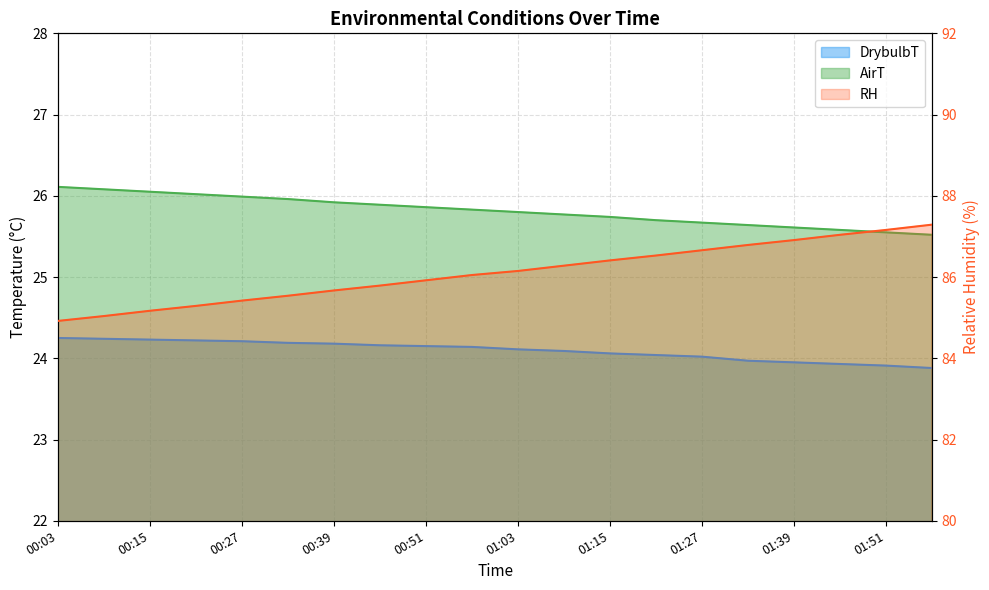

True or false: DrybulbT has more than 0 interior local peaks.

False